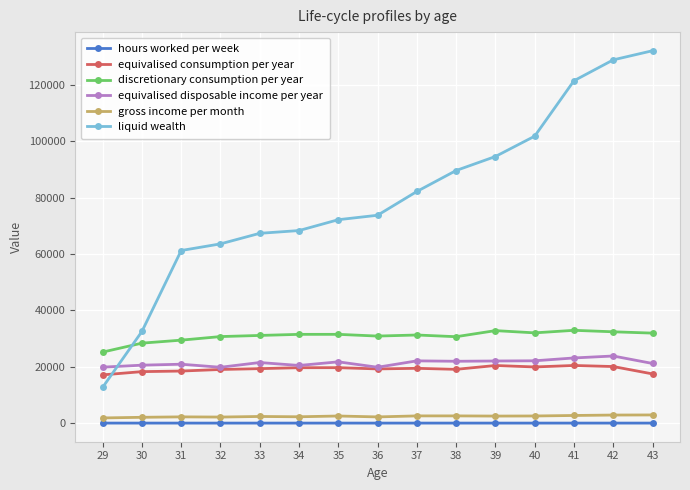

What is the difference between the highest and lowest values at 38?

89610.1